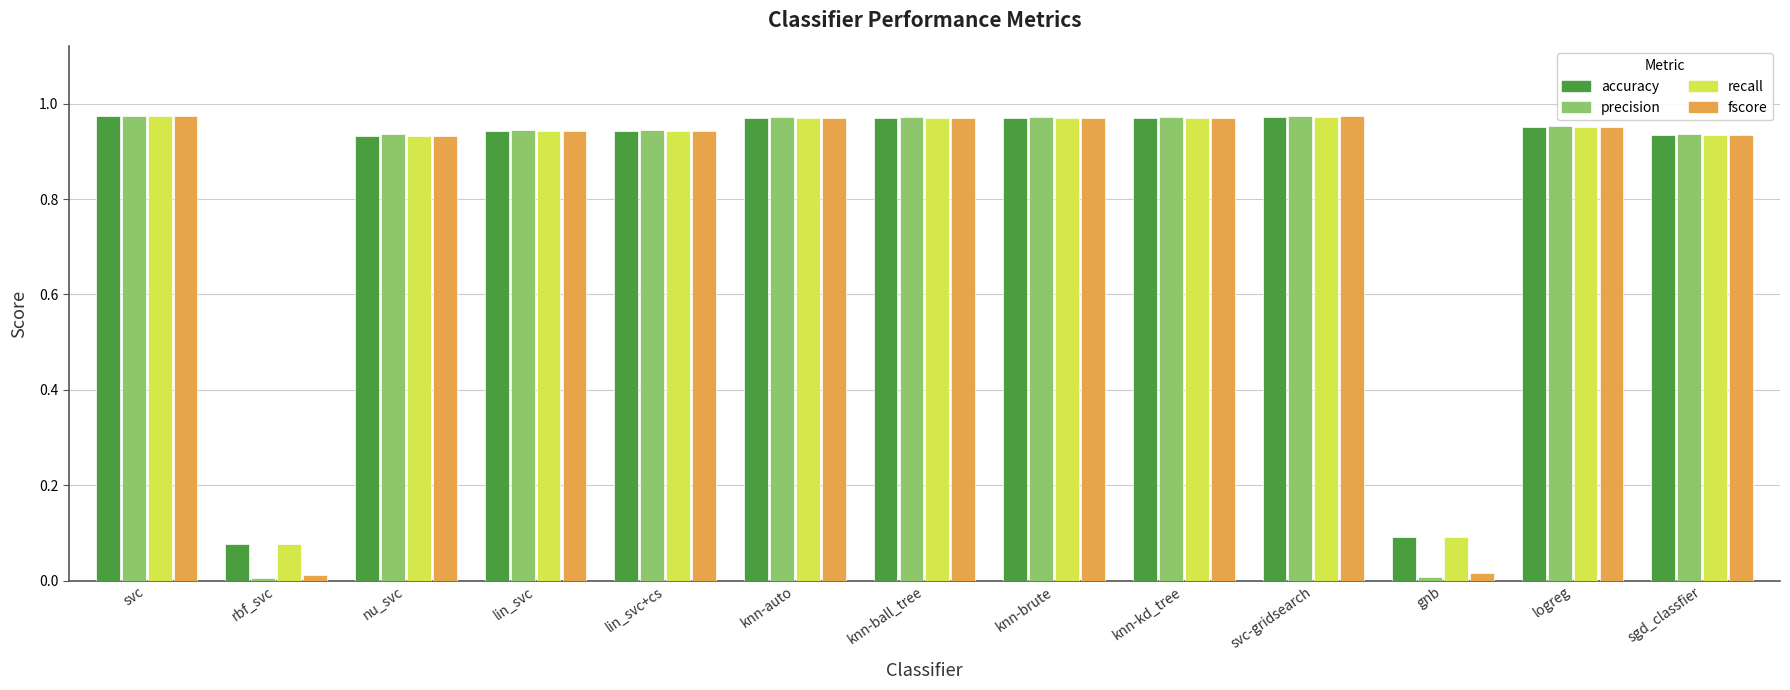

The fscore series shows 1.6 at lin_svc+cs. True or false?

False